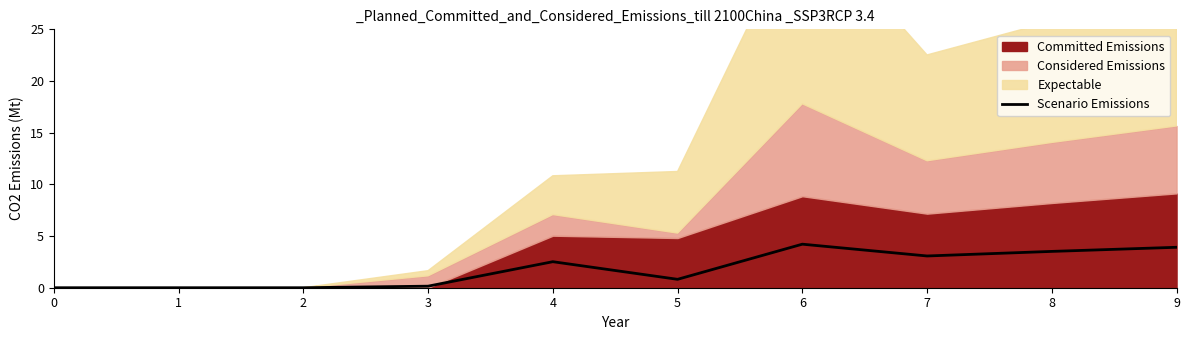

What is the value of the 5th point from the left?

2.5